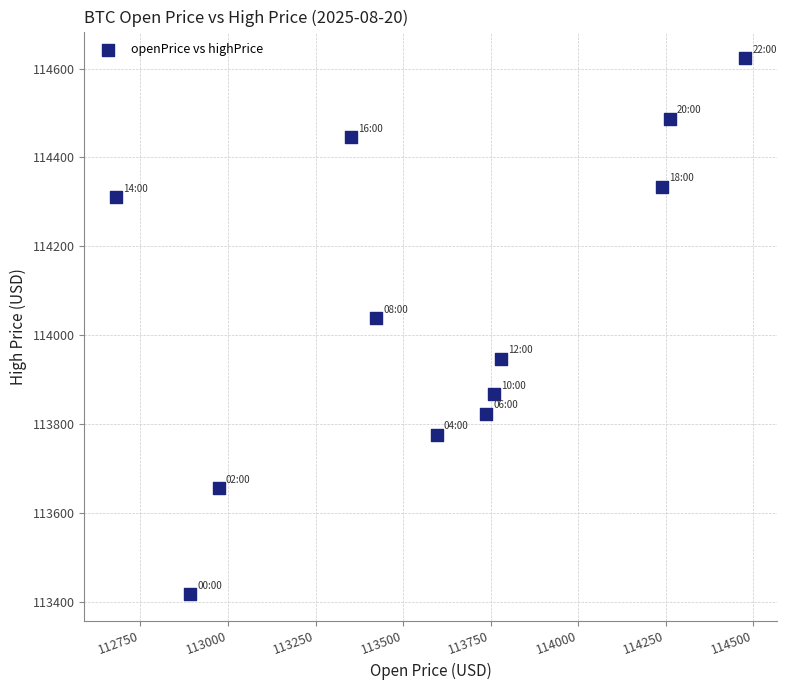

What Y value in the scatter plot is closest to 114020?

114038.3